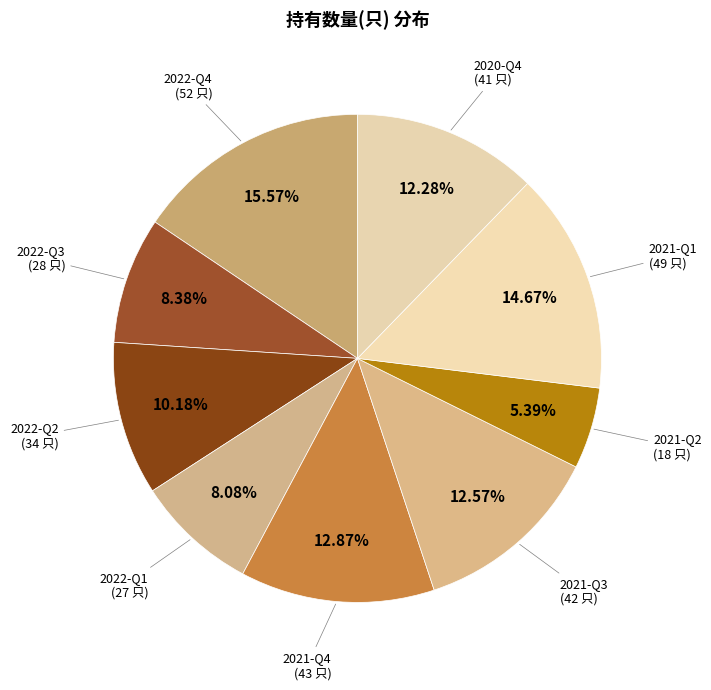

How many slices are in this pie chart?

9